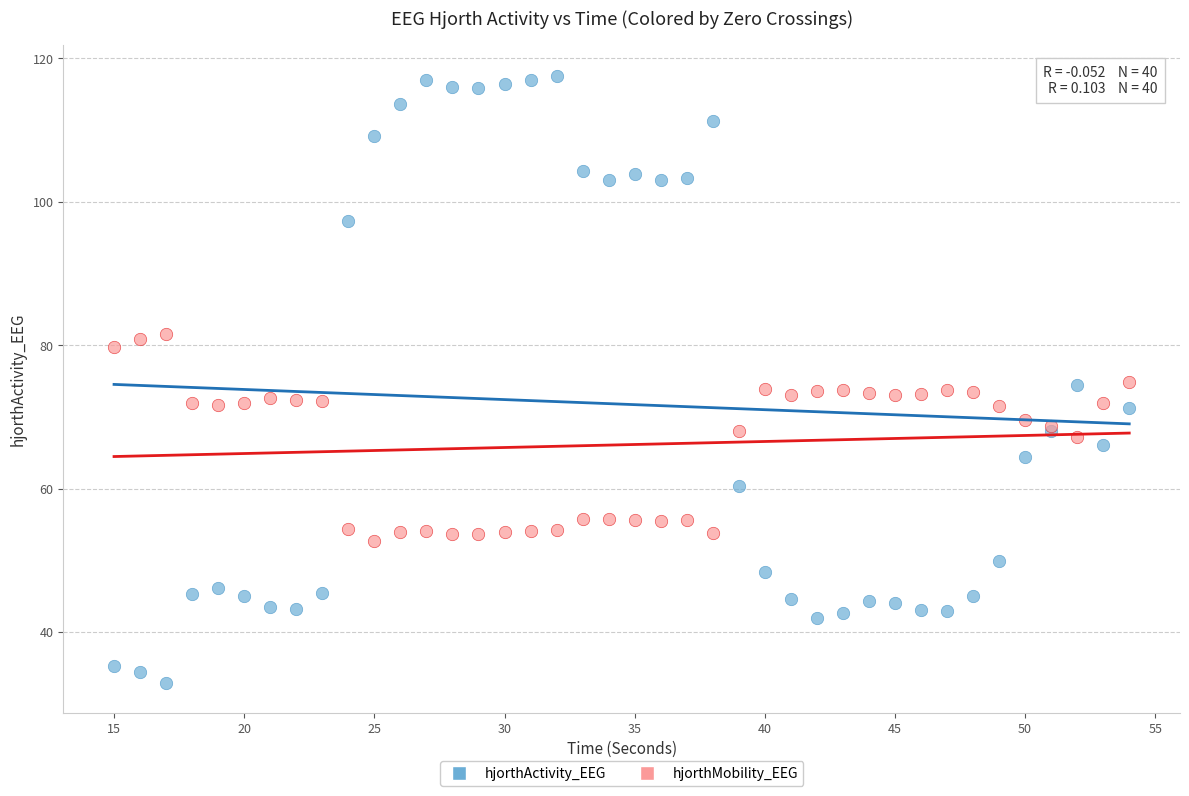

Which series has the largest Y range (max minus min)?

hjorthActivity_EEG